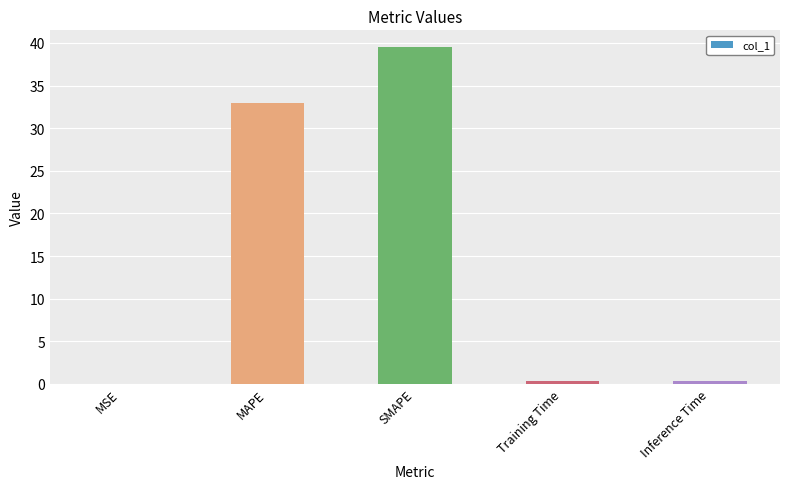

Is it true that the value at SMAPE is 39.5?

True